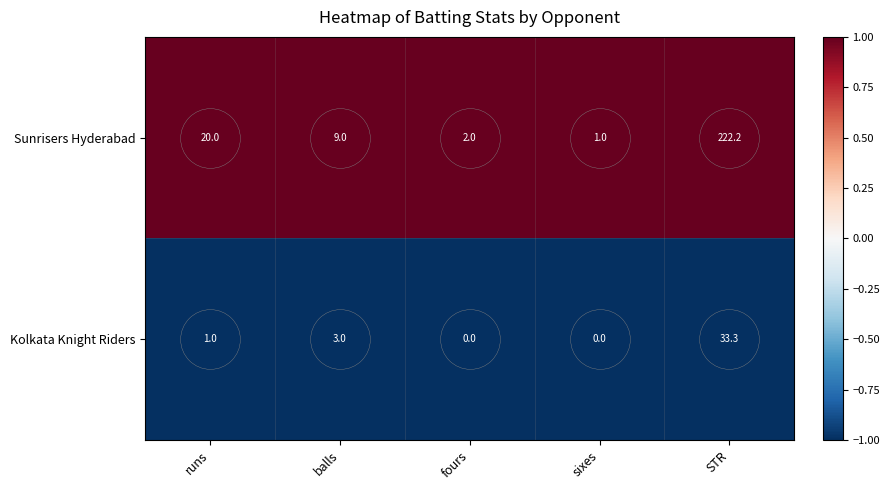

True or false: Kolkata Knight Riders has a value of 0.0 at fours.

True